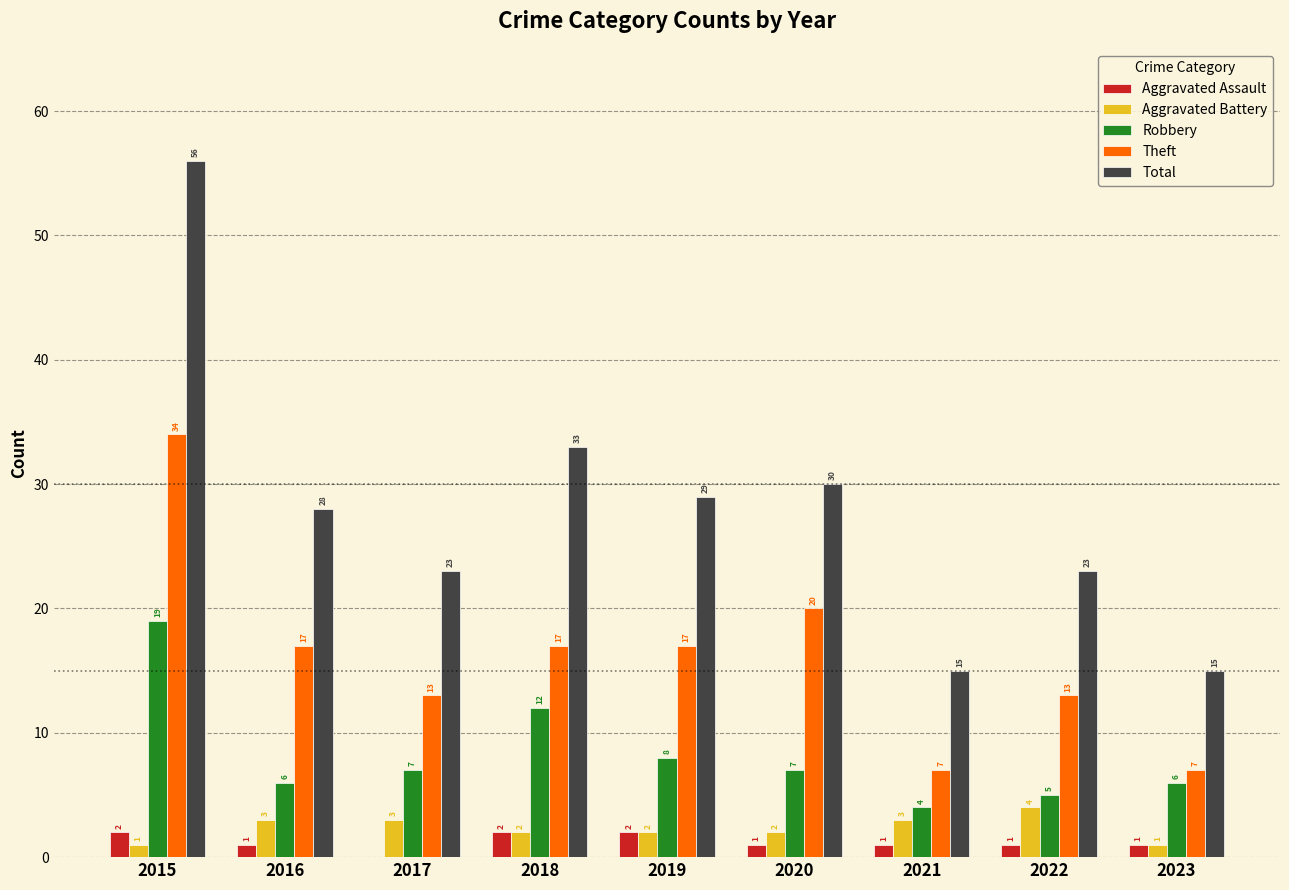

Reading left to right, extract all data points from this chart.

Aggravated Assault: 2	1	0	2	2	1	1	1	1
Aggravated Battery: 1	3	3	2	2	2	3	4	1
Robbery: 19	6	7	12	8	7	4	5	6
Theft: 34	17	13	17	17	20	7	13	7
Total: 56	28	23	33	29	30	15	23	15